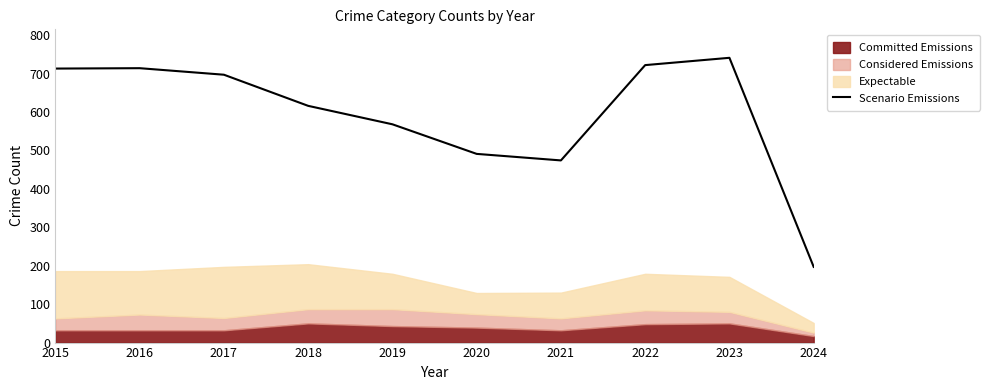

At which category does the chart reach its peak across all series?

2023